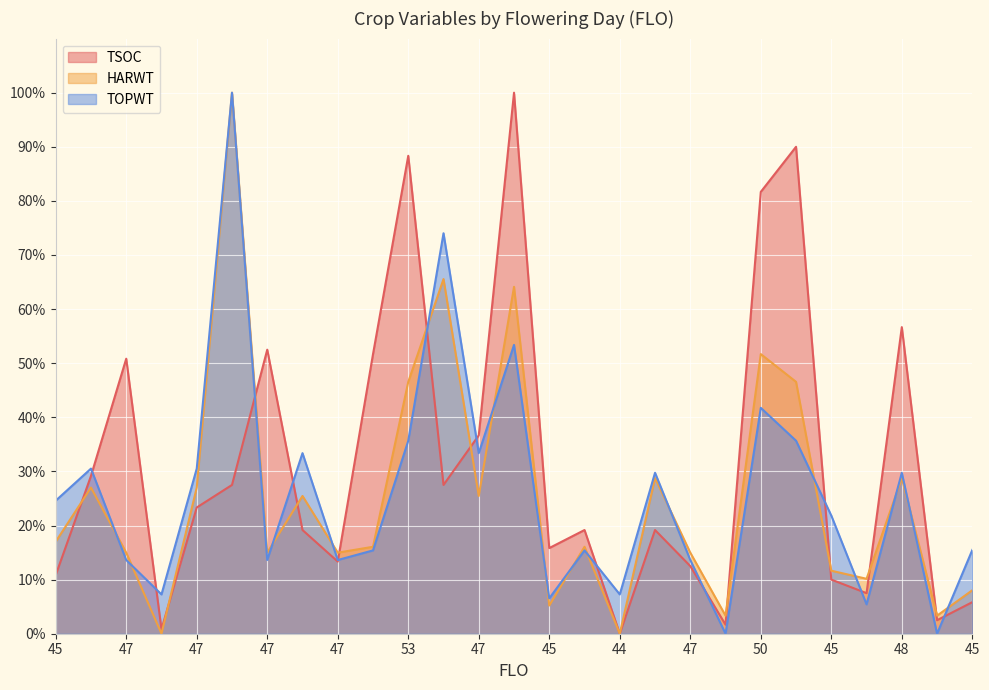

Is the value of TSOC at 48 greater than the value of TOPWT at 53?

Yes